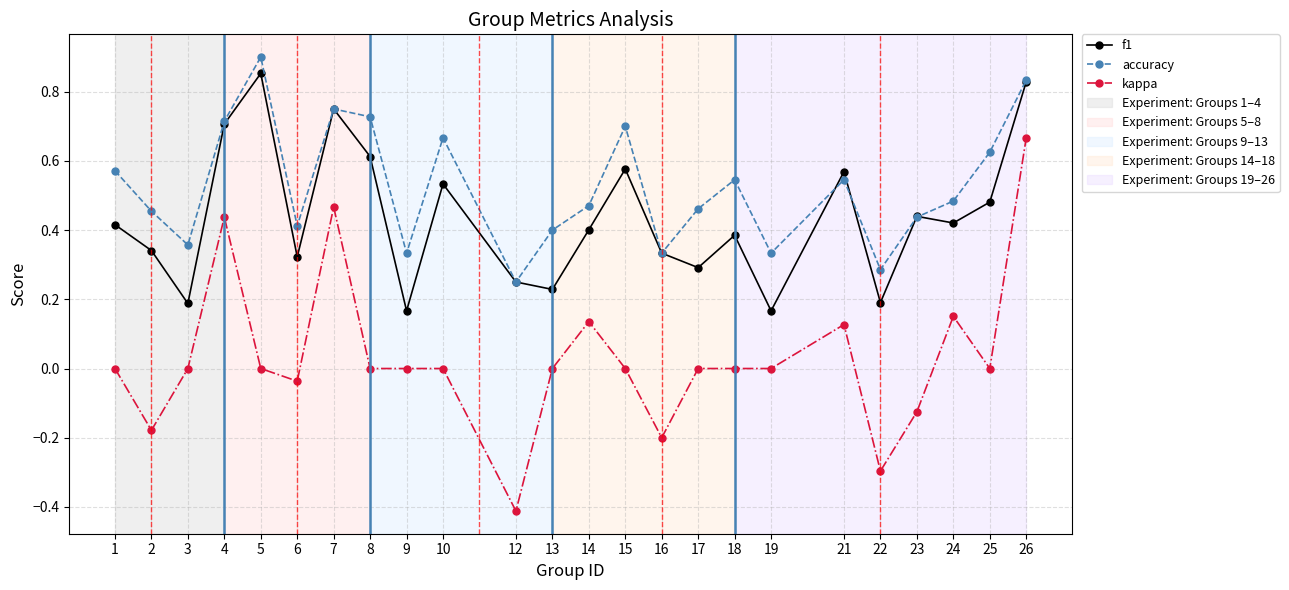

At which label does accuracy reach its minimum?

12